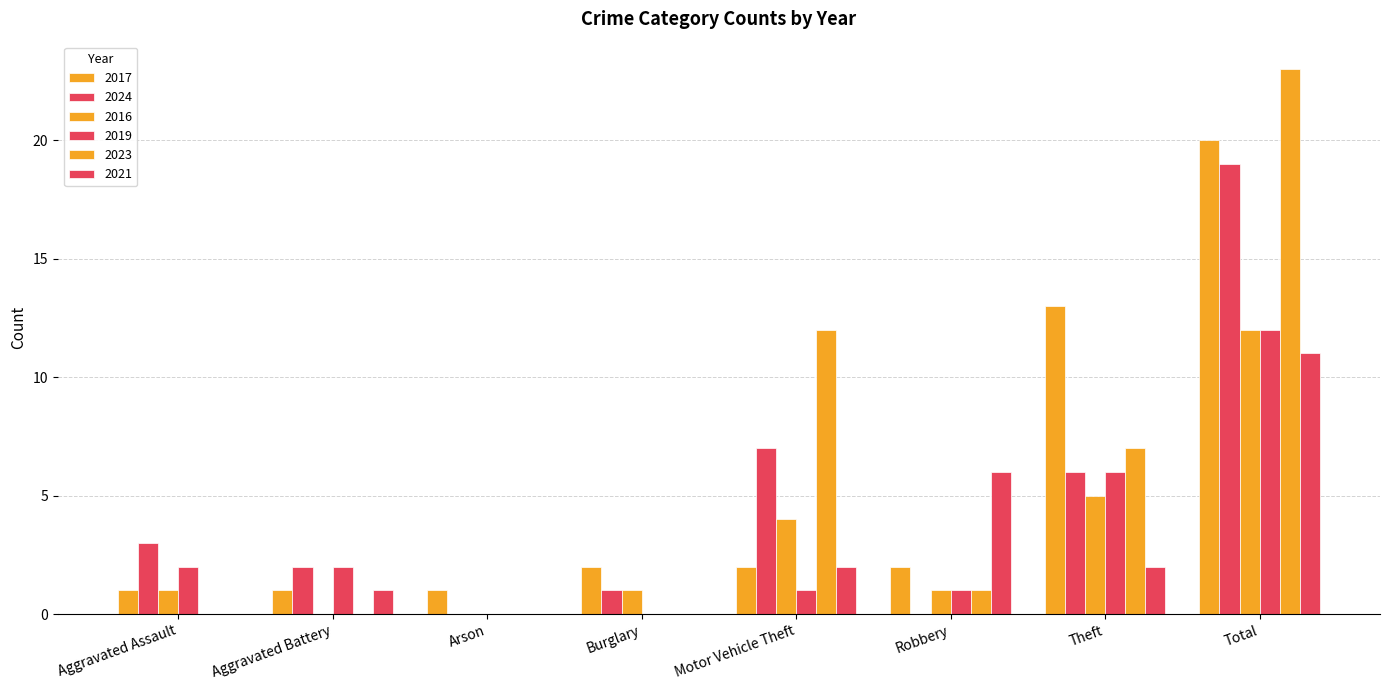

How many groups of bars are there?

8